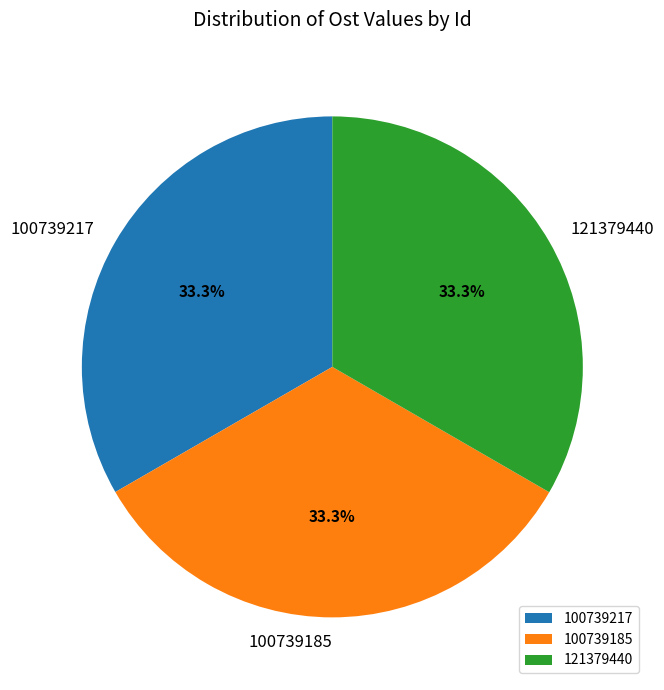

Combined, do 100739217 and 121379440 account for over 50%?

Yes